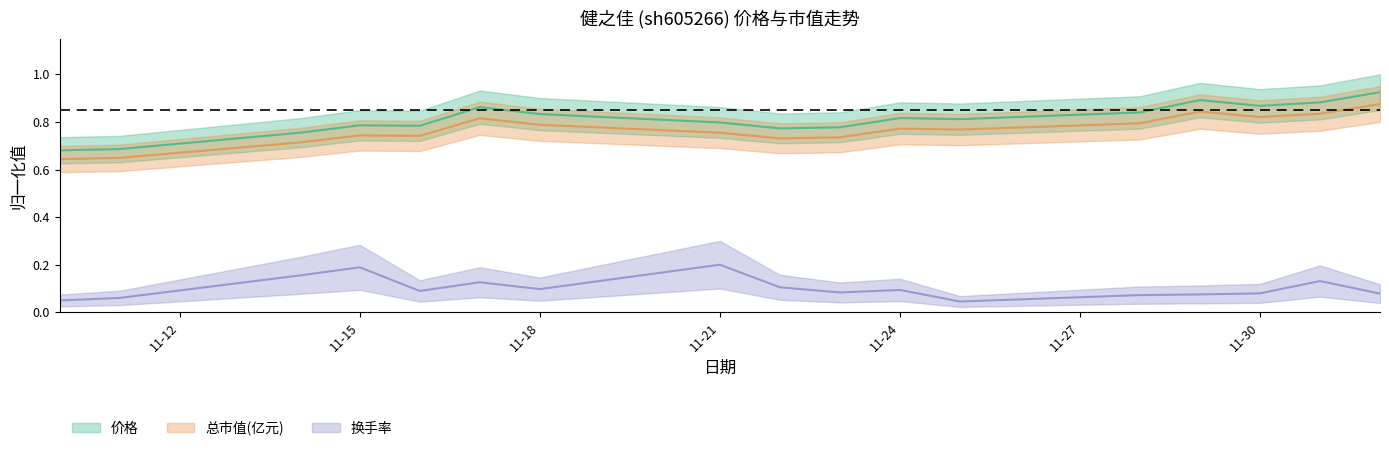

Where is 换手率 nearest to the value 0?

2022-11-25